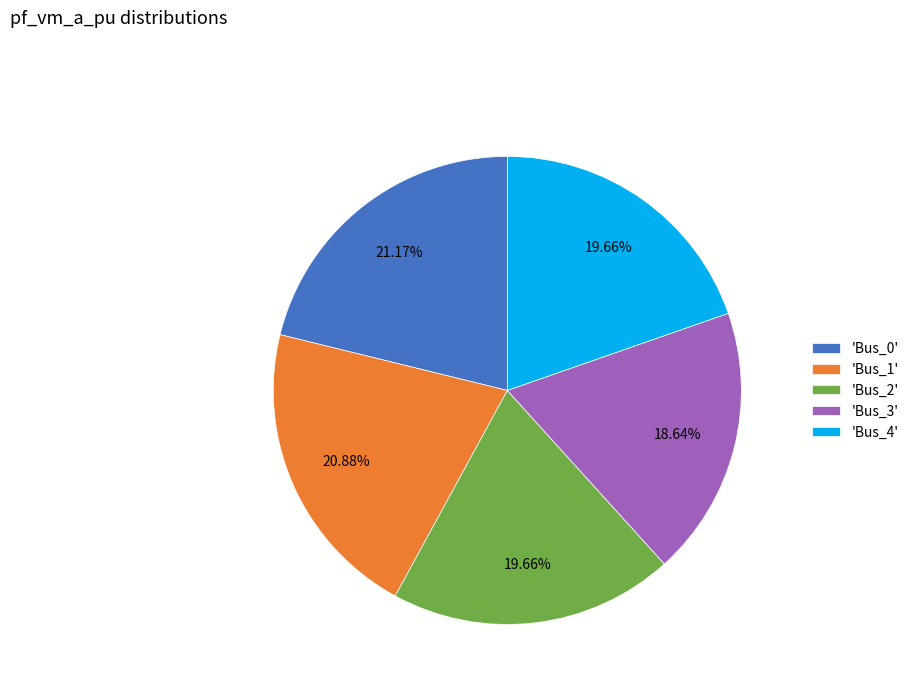

Does any single category account for the majority?

No